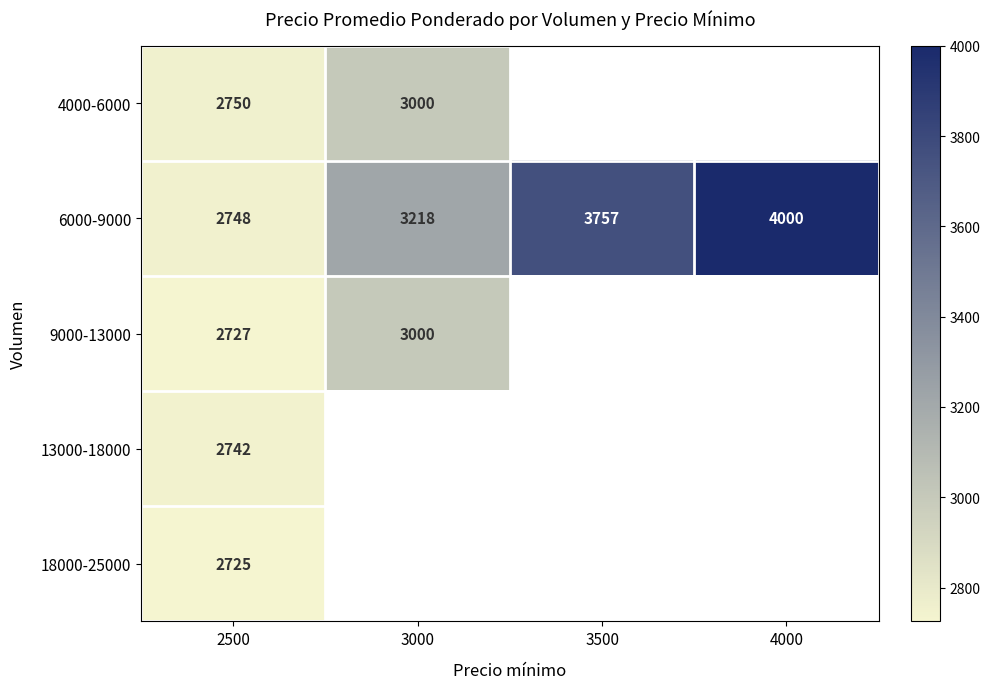

Is the value of 13000-18000 at 2500 greater than the value of 6000-9000 at 4000?

No